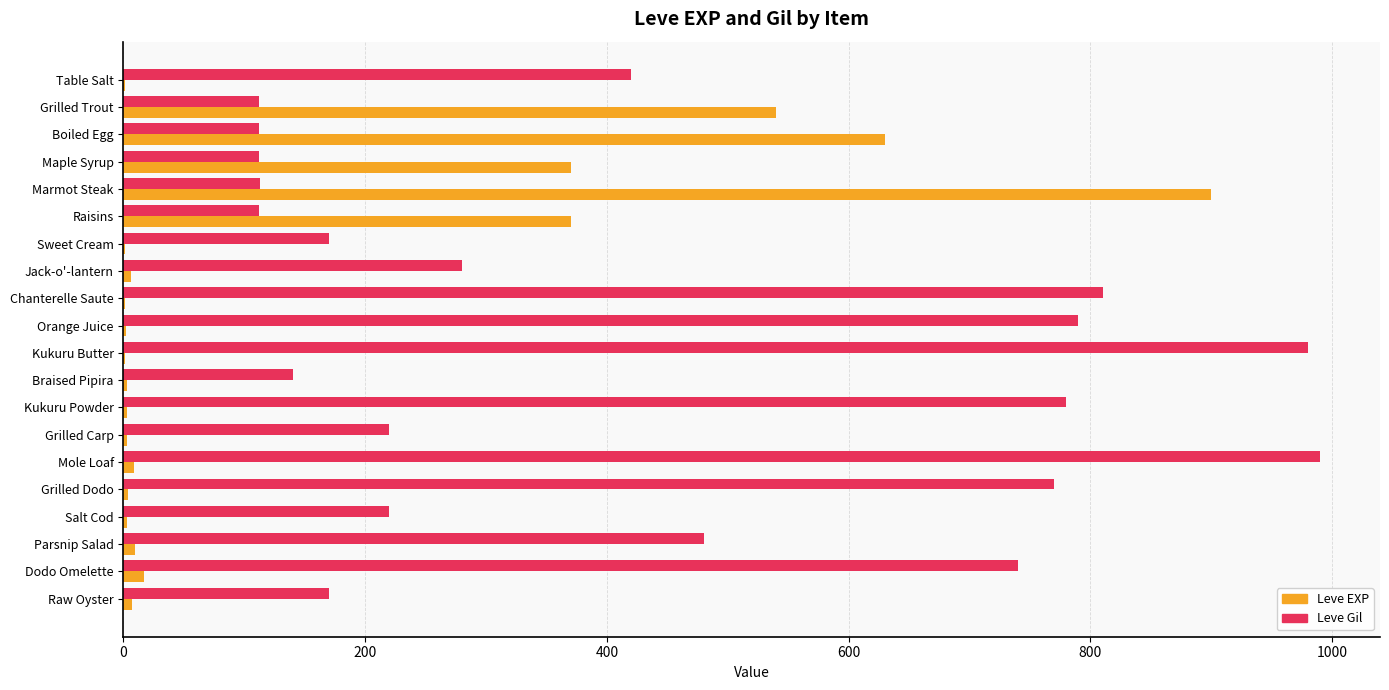

Which series has the largest total across all categories?

Leve Gil